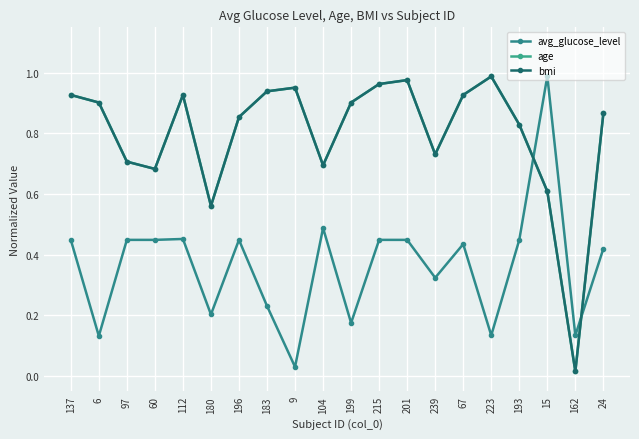

What is the maximum value shown in the chart?

1.0